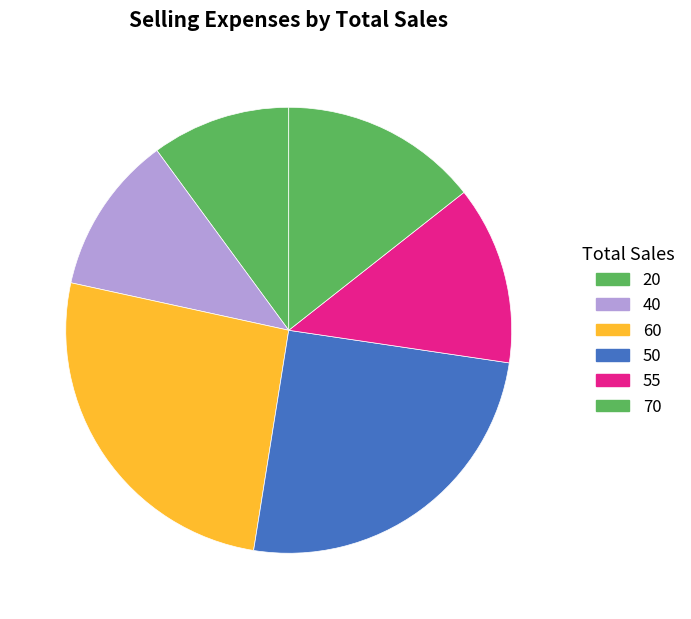

Is 70 the majority of the pie?

No